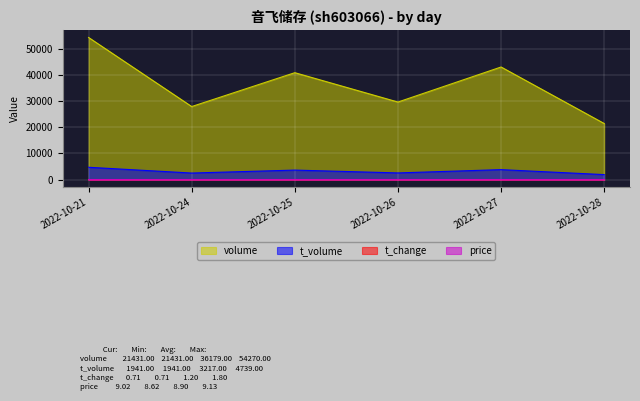

Between 2022-10-21 and 2022-10-24, which is larger?

2022-10-21